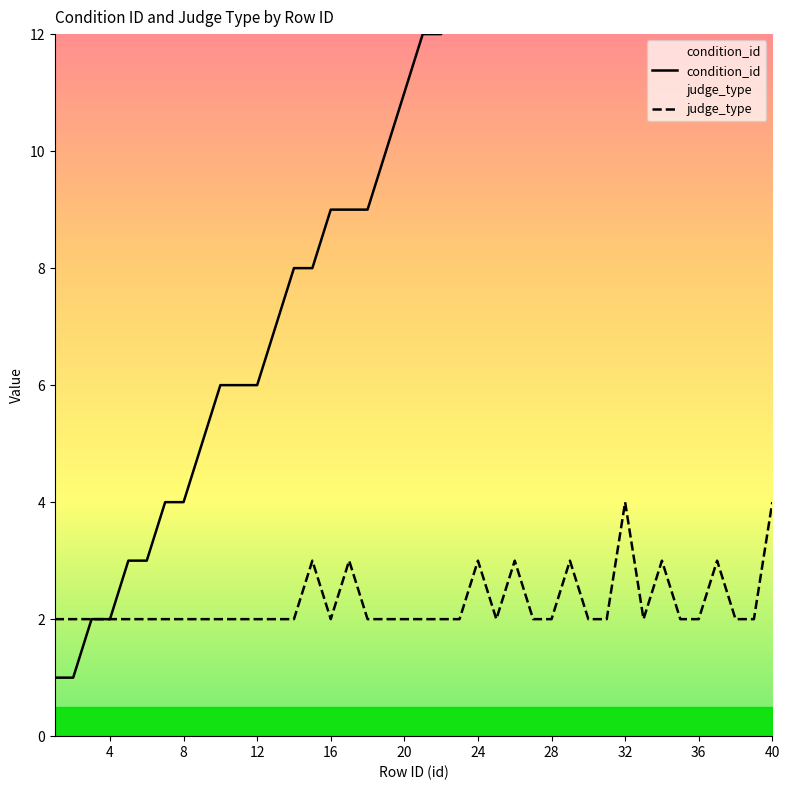

What is the maximum value for judge_type?

4